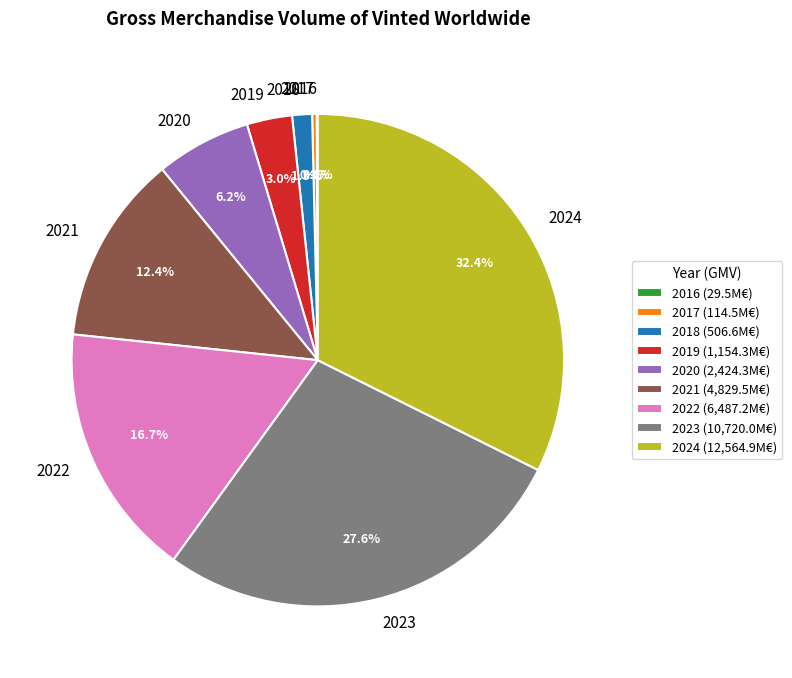

To the nearest percent, what percentage of the pie is 2021?

12%